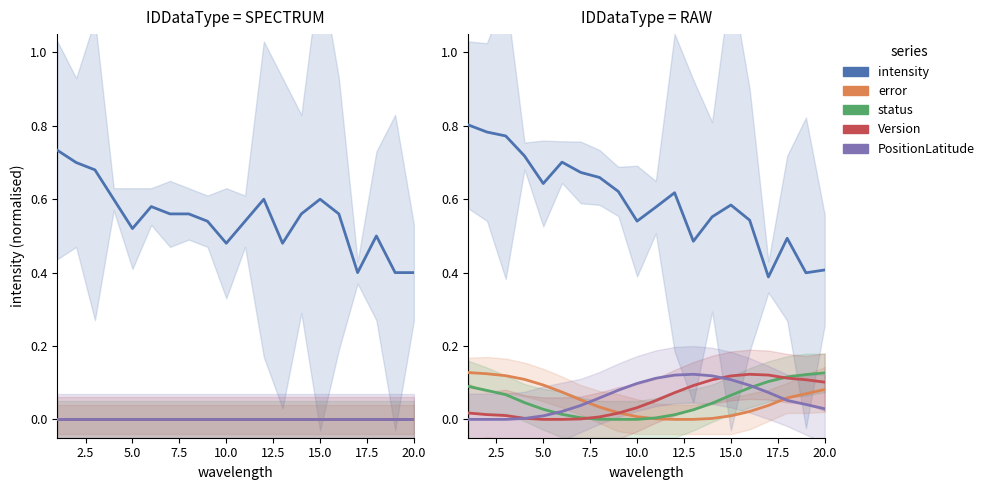

Which series has the largest total across all categories?

intensity